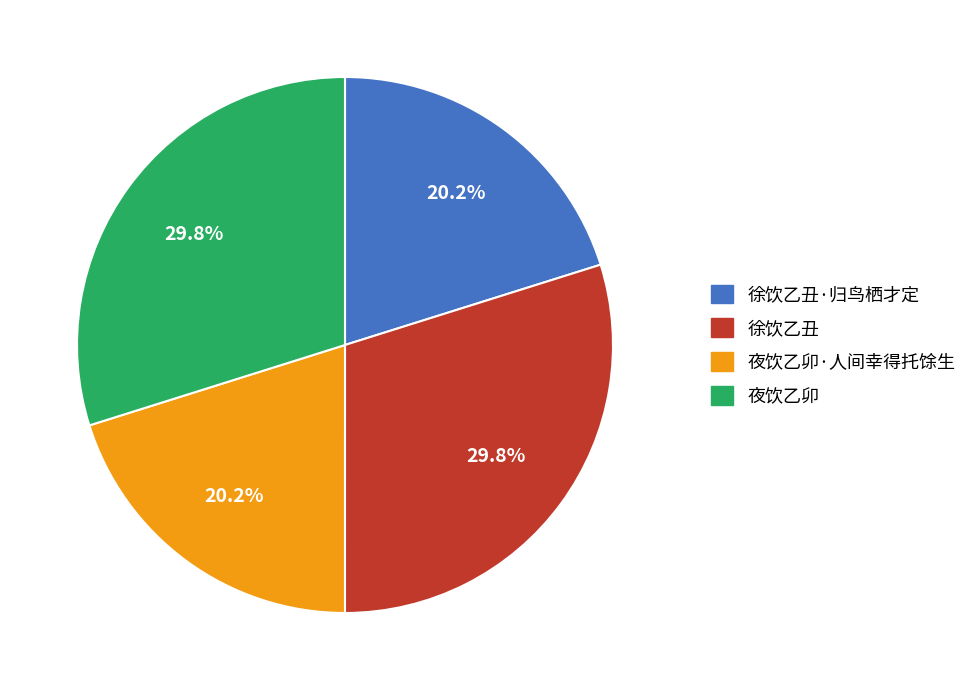

Which has a higher value, 徐饮乙丑·归鸟栖才定 or 夜饮乙卯?

夜饮乙卯